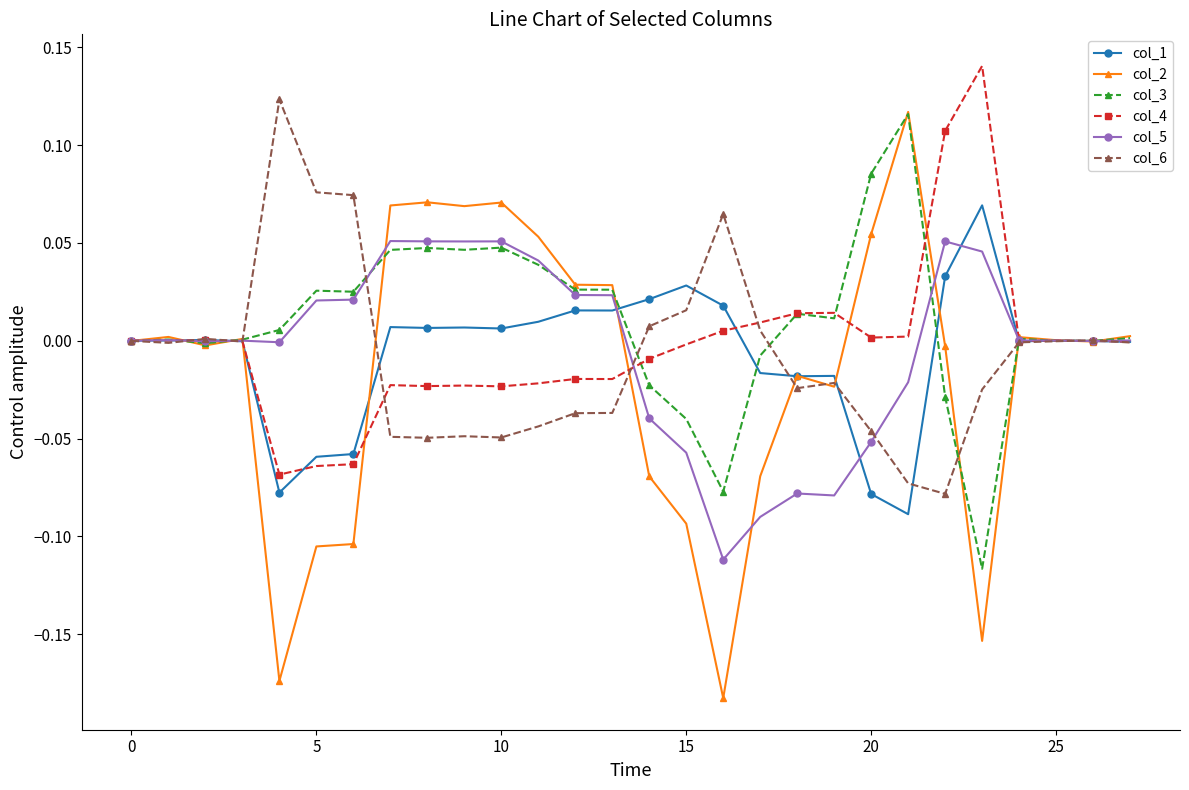

True or false: col_6 has more than 1 interior local peaks.

True